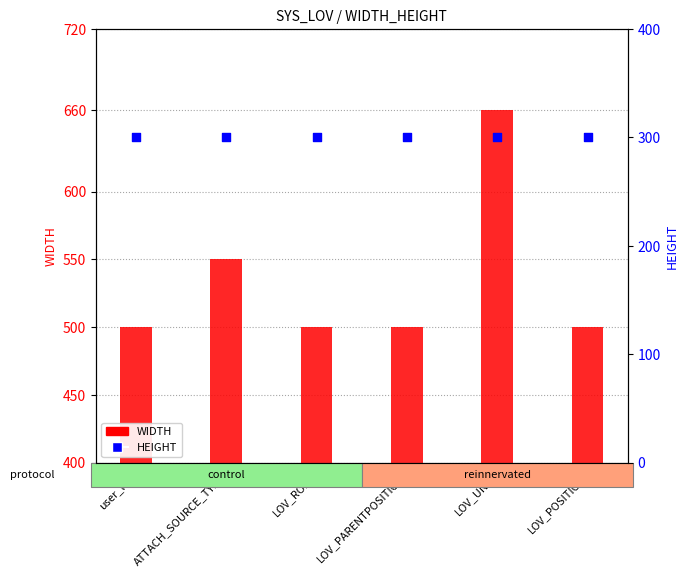

At how many categories does at least one series exceed 605?

1